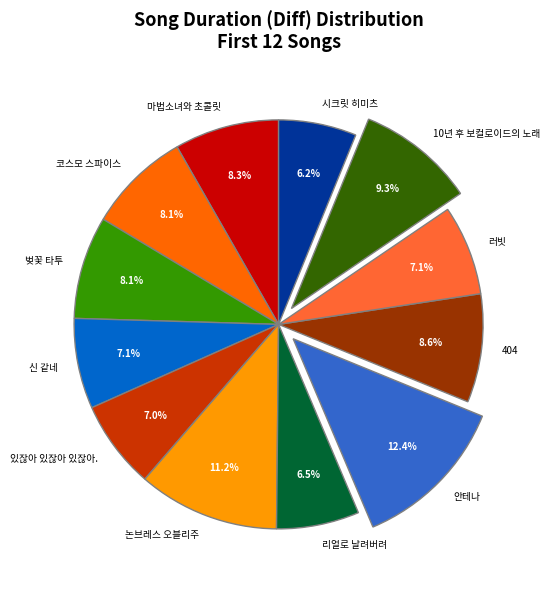

Does 러빗 represent more than half of the total?

No